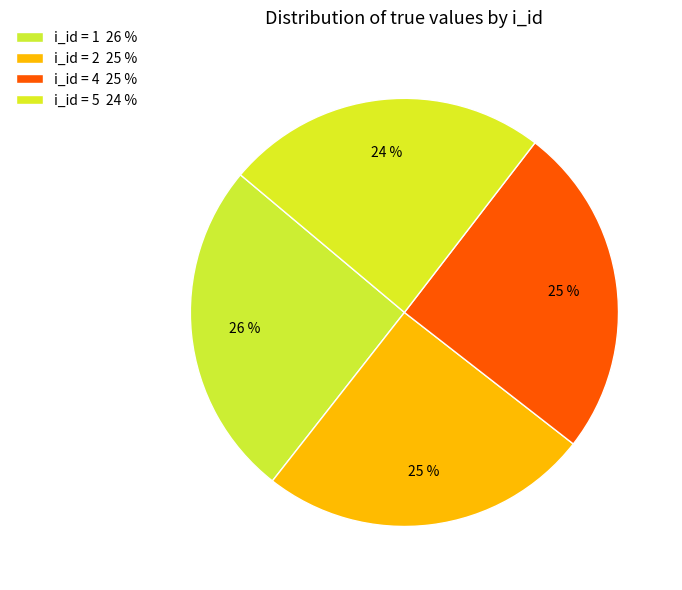

How many slices are in this pie chart?

4